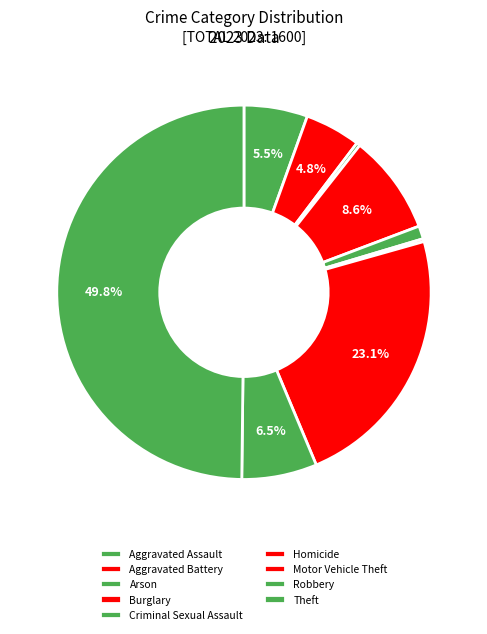

To the nearest percent, what portion does Aggravated Assault represent?

6%